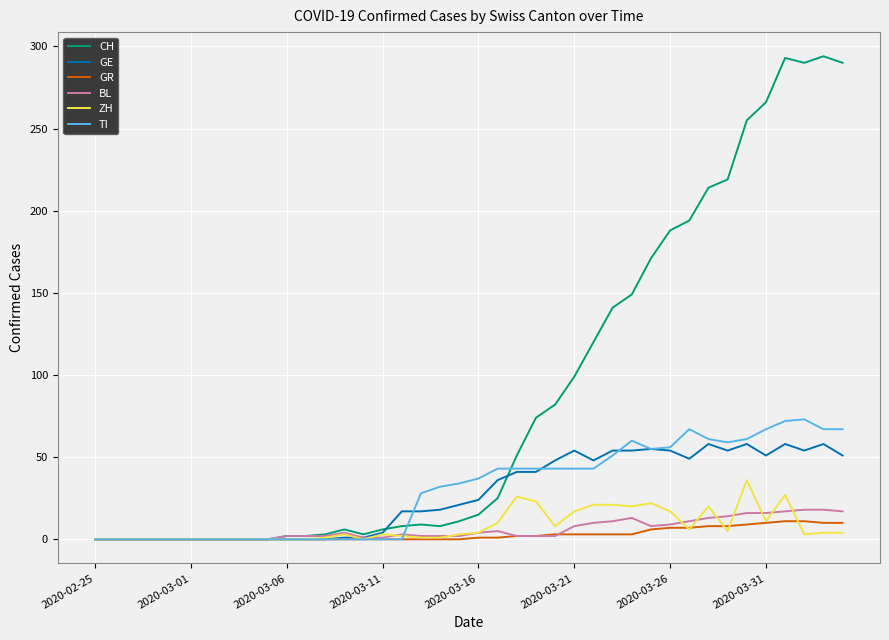

What is the maximum value shown in the chart?

294